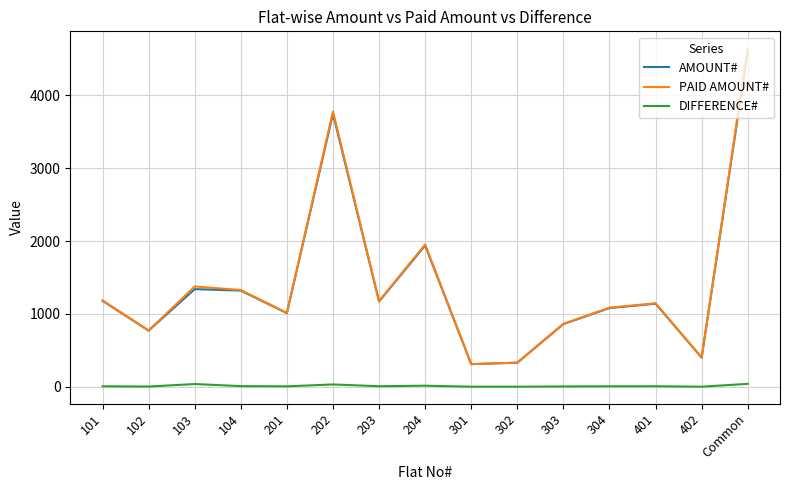

Does the chart display data point markers on the line(s)?

No